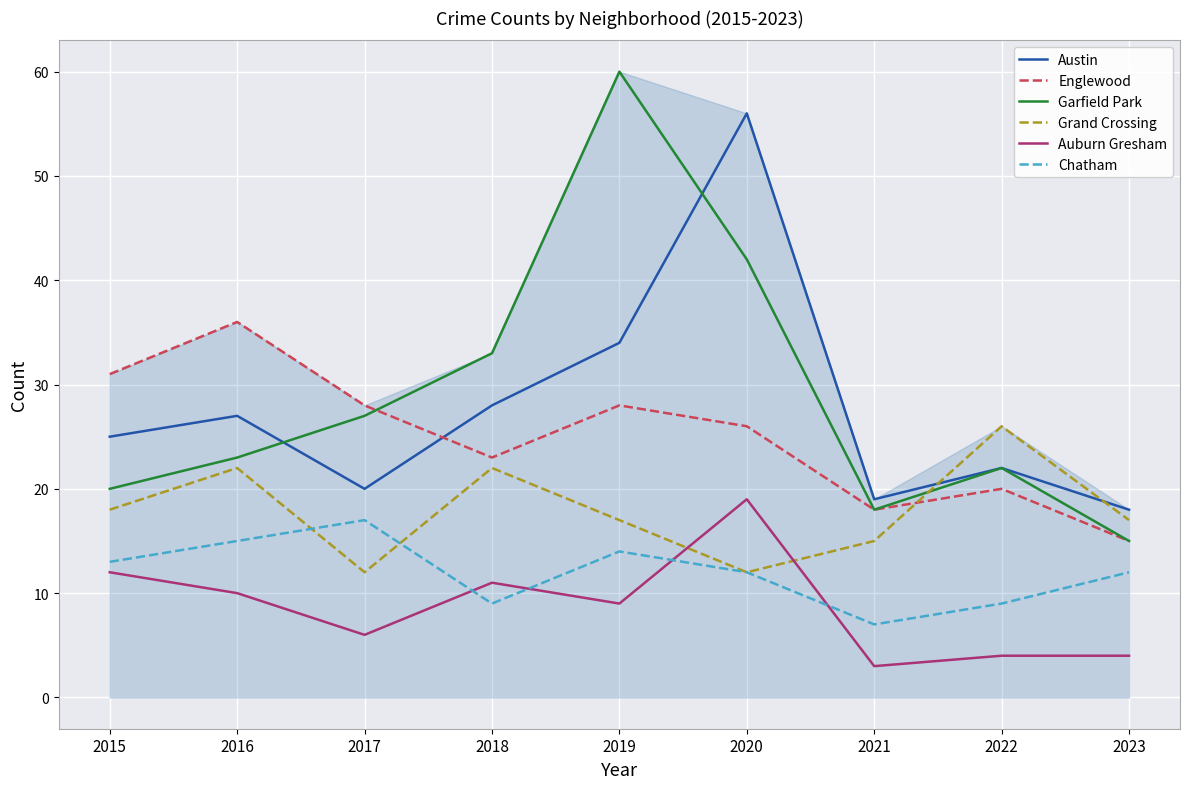

Is it true that Austin equals 19 at 2021?

True